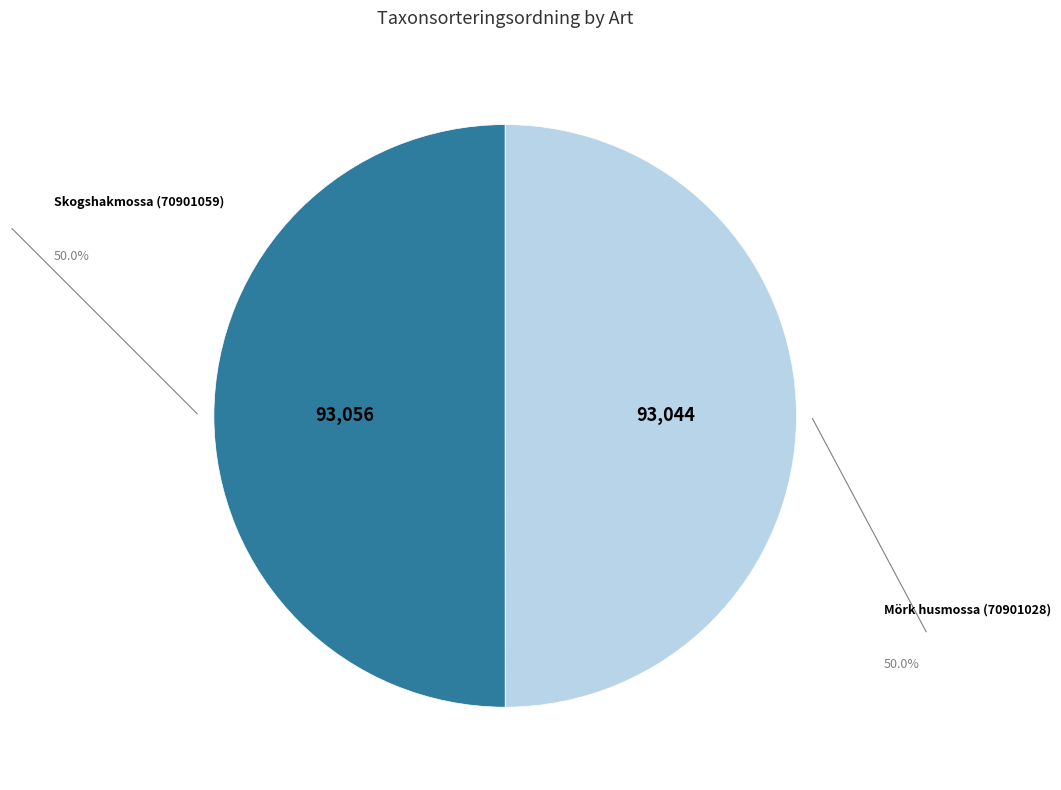

Which slice is the largest?

Skogshakmossa (70901059)